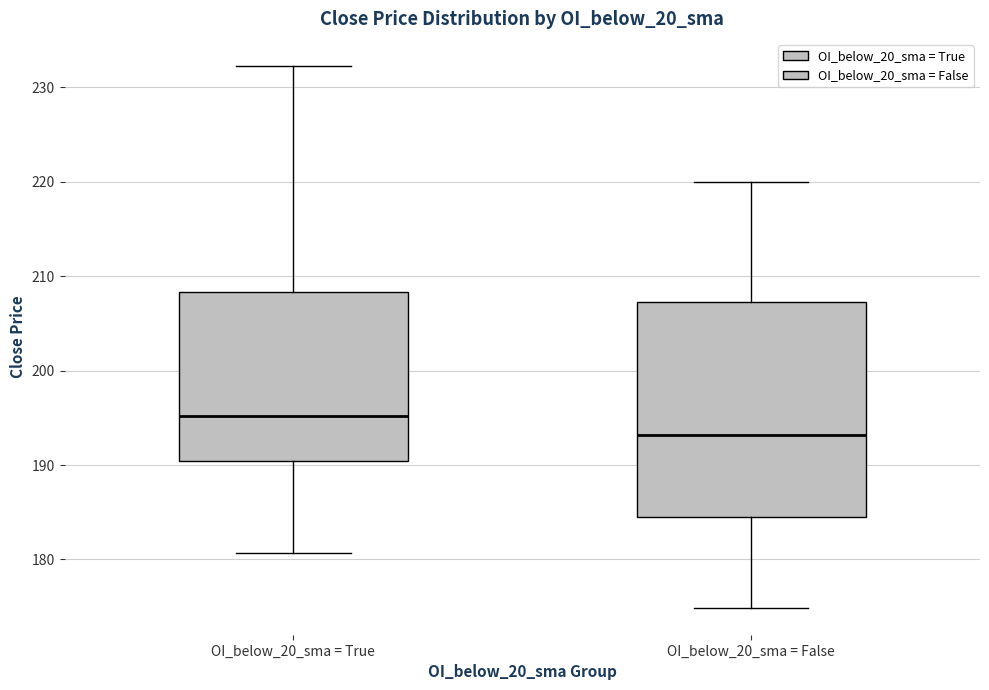

Reading left to right, transcribe this box plot: for each box, give where its median line is, the range the box spans, and where its two whiskers end, as read against the y-axis. The values are not printed on the chart, so give them approximately, as read against the axis.

OI_below_20_sma = True: median 195, box 190 to 208, whiskers 181 to 232
OI_below_20_sma = False: median 193, box 185 to 207, whiskers 175 to 220